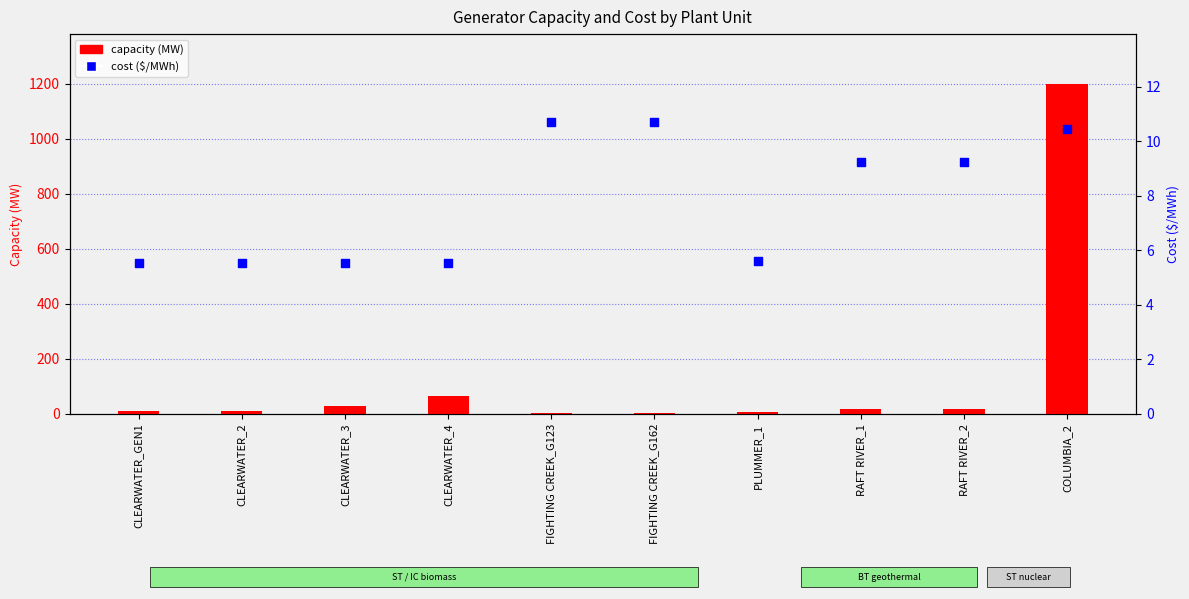

Which series has the largest total across all categories?

capacity (MW)